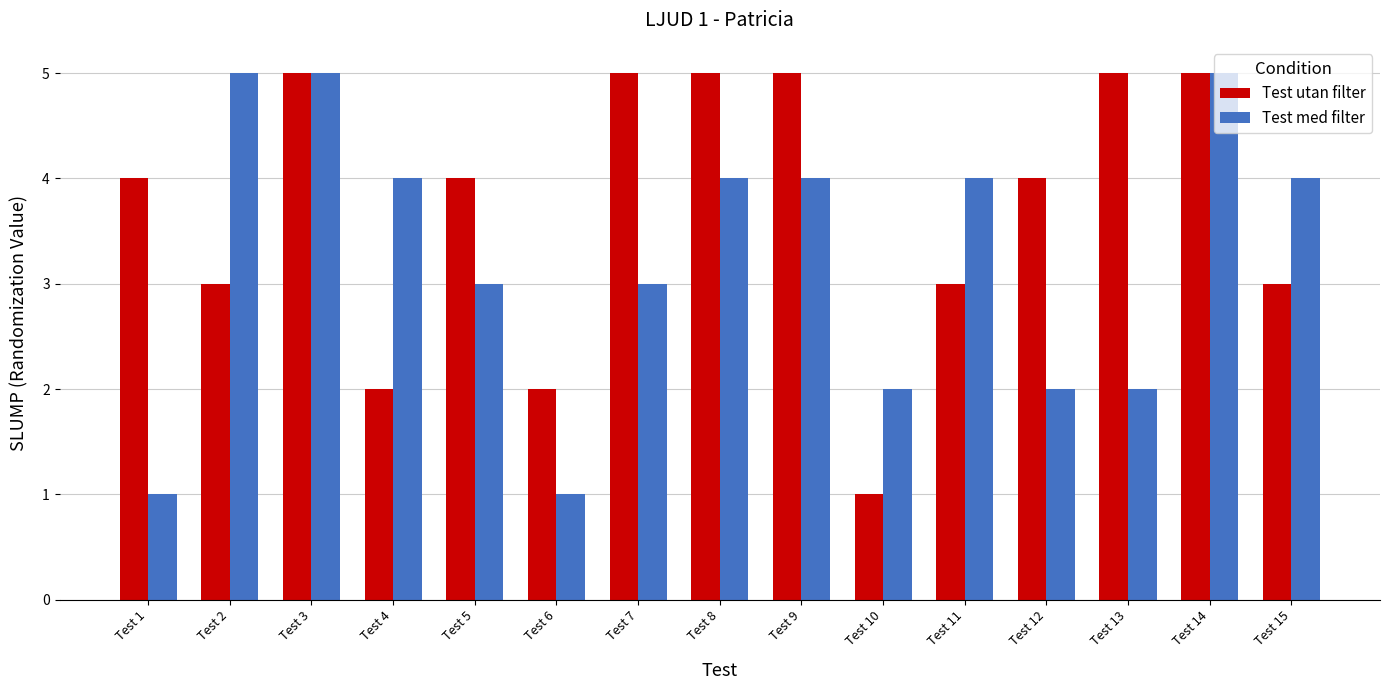

Reading left to right, list all the values displayed in this chart.

Test utan filter: Test 1=4	Test 2=3	Test 3=5	Test 4=2	Test 5=4	Test 6=2	Test 7=5	Test 8=5	Test 9=5	Test 10=1	Test 11=3	Test 12=4	Test 13=5	Test 14=5	Test 15=3
Test med filter: Test 1=1	Test 2=5	Test 3=5	Test 4=4	Test 5=3	Test 6=1	Test 7=3	Test 8=4	Test 9=4	Test 10=2	Test 11=4	Test 12=2	Test 13=2	Test 14=5	Test 15=4